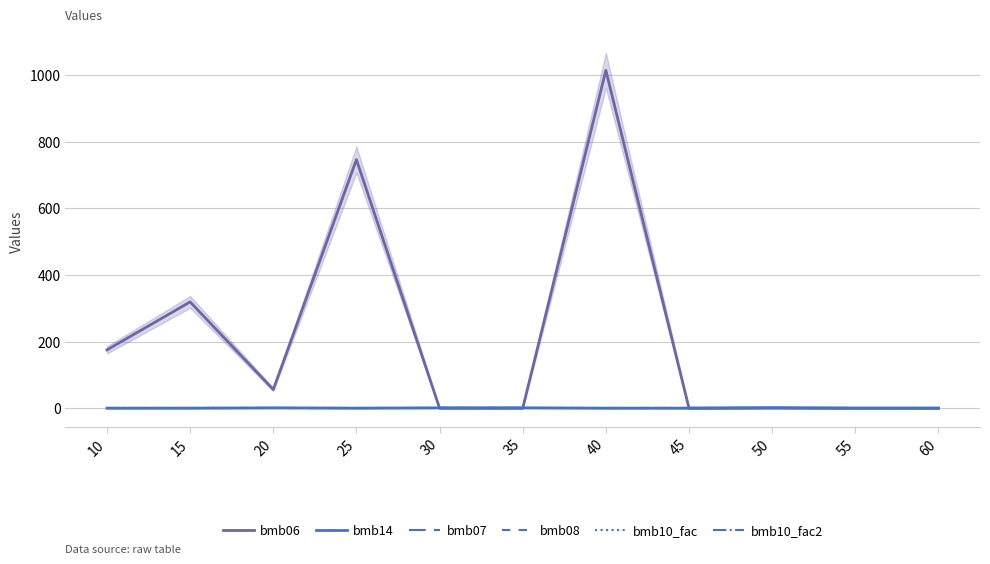

What is the lowest value of the bmb10_fac series?

1.0